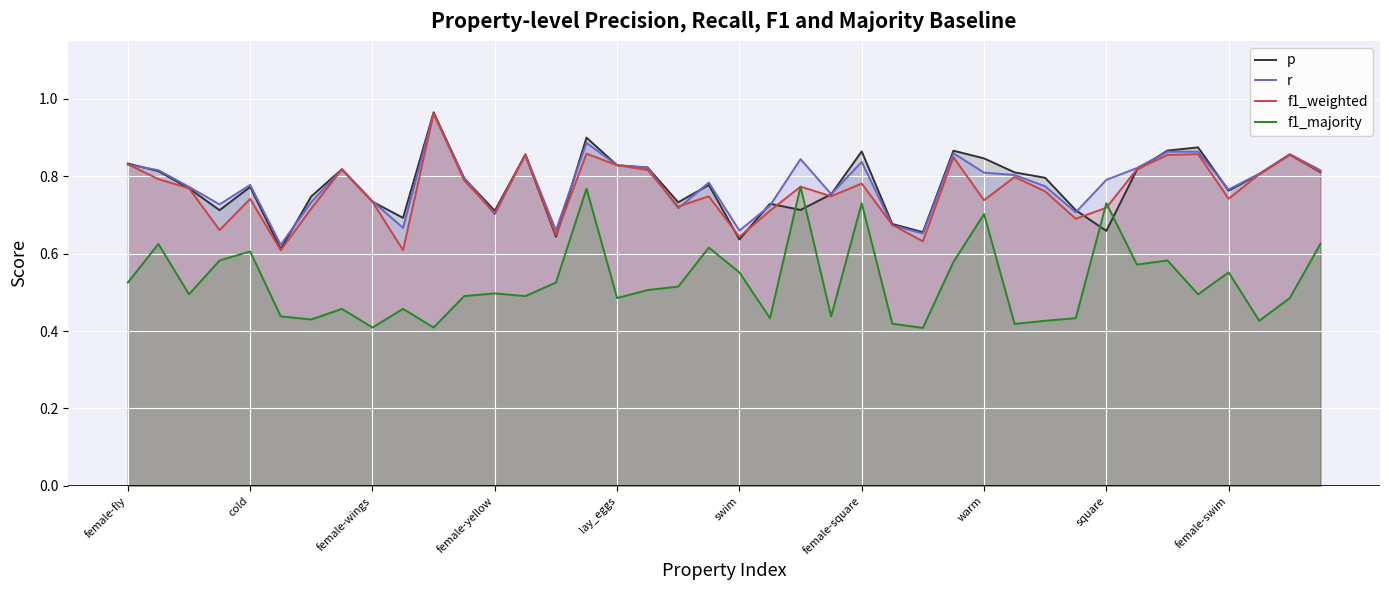

In f1_majority, how many points are lower than both neighbors (excluding endpoints)?

13